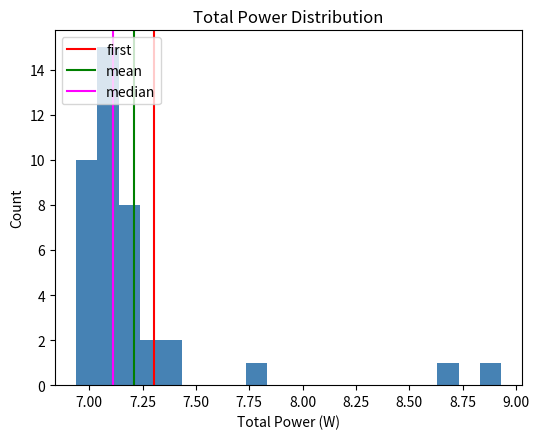

Around what value on the x-axis is the tallest bar? Give the approximate position of its centre, as read against the axis.

7.10